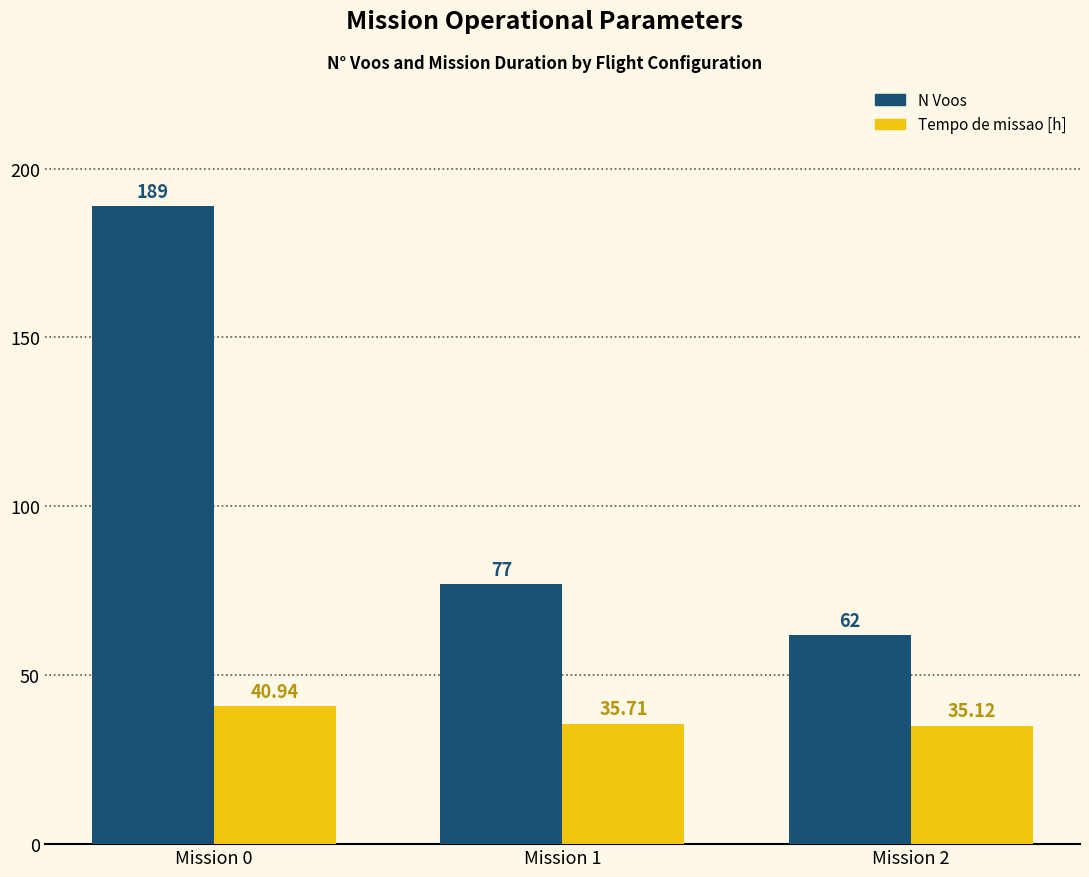

Rank the categories by N Voos value from lowest to highest.

Mission 2, Mission 1, Mission 0